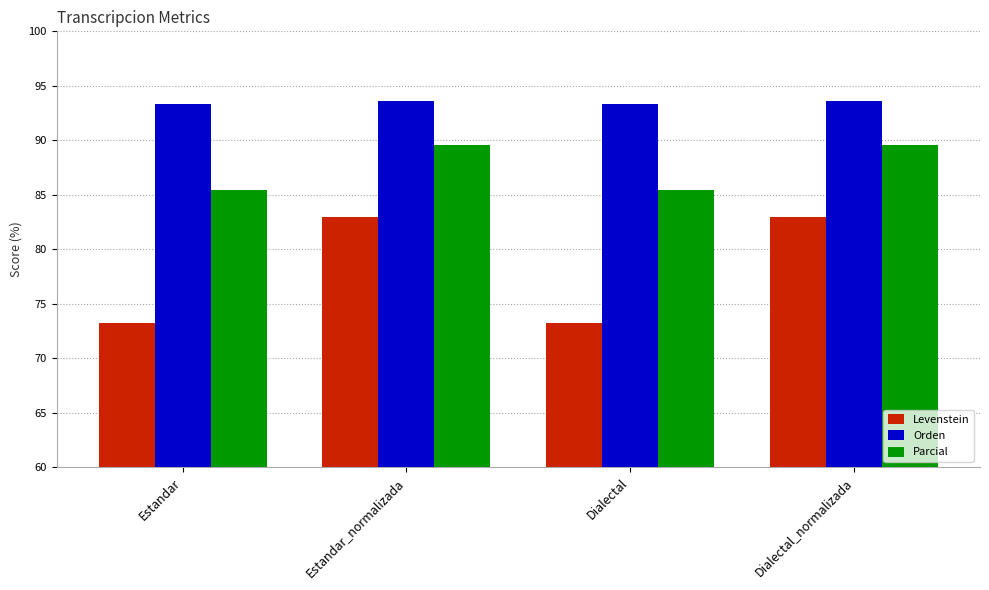

How many data points in Parcial are above 89?

2